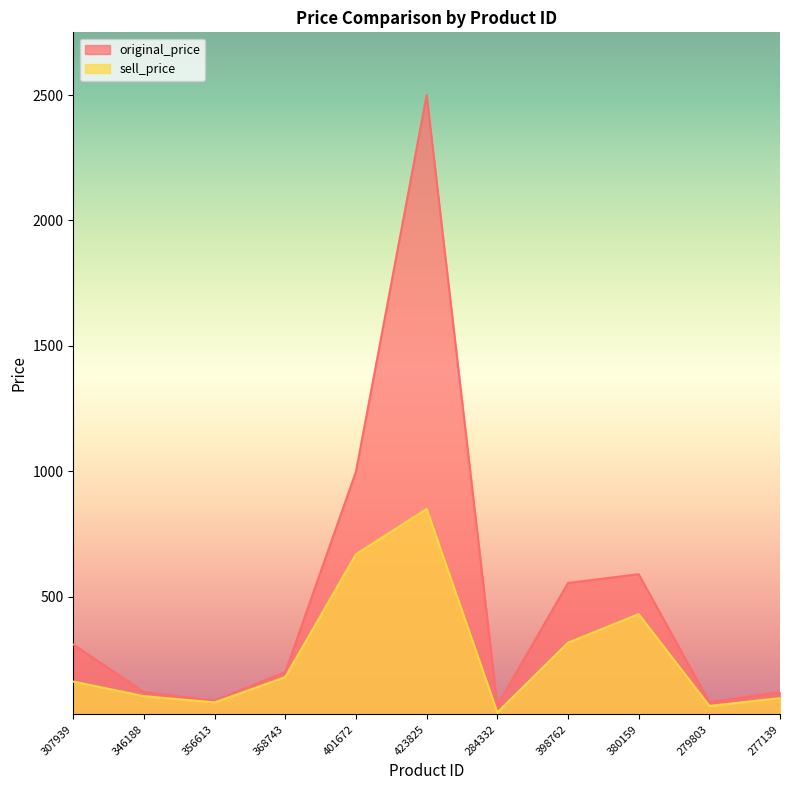

List the labels in order of original_price value, largest first.

423825, 401672, 380159, 398762, 307939, 368743, 346188, 277139, 356613, 279803, 284332